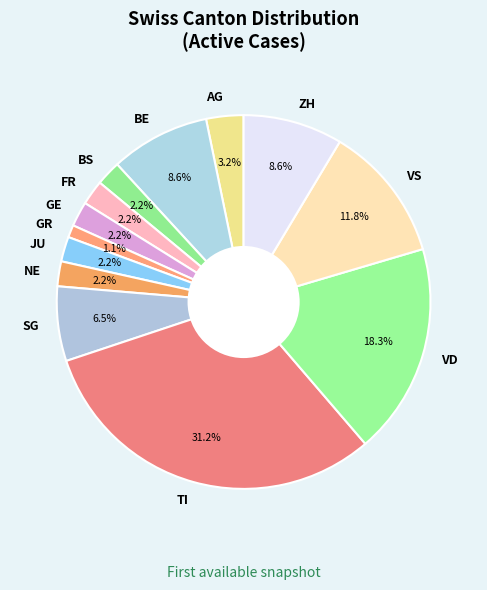

Between NE and GR, which is larger?

NE